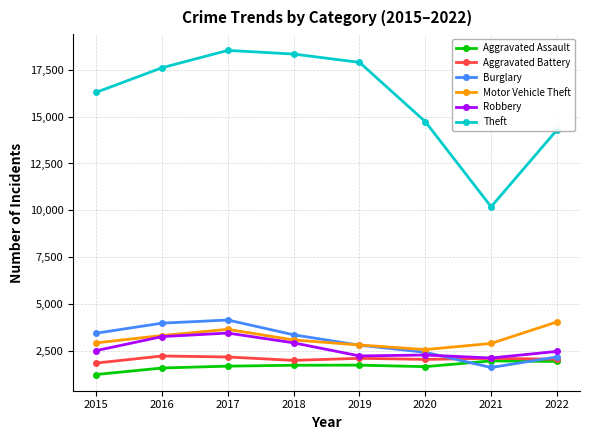

True or false: Motor Vehicle Theft and Aggravated Assault intersect in this chart.

False